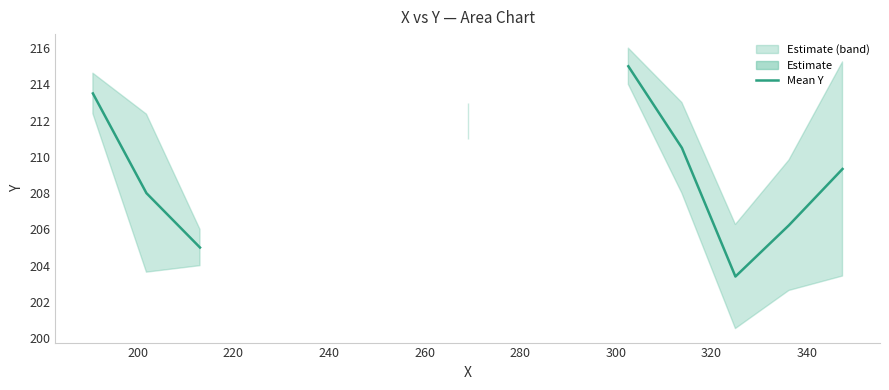

Does the chart have visible grid lines?

No